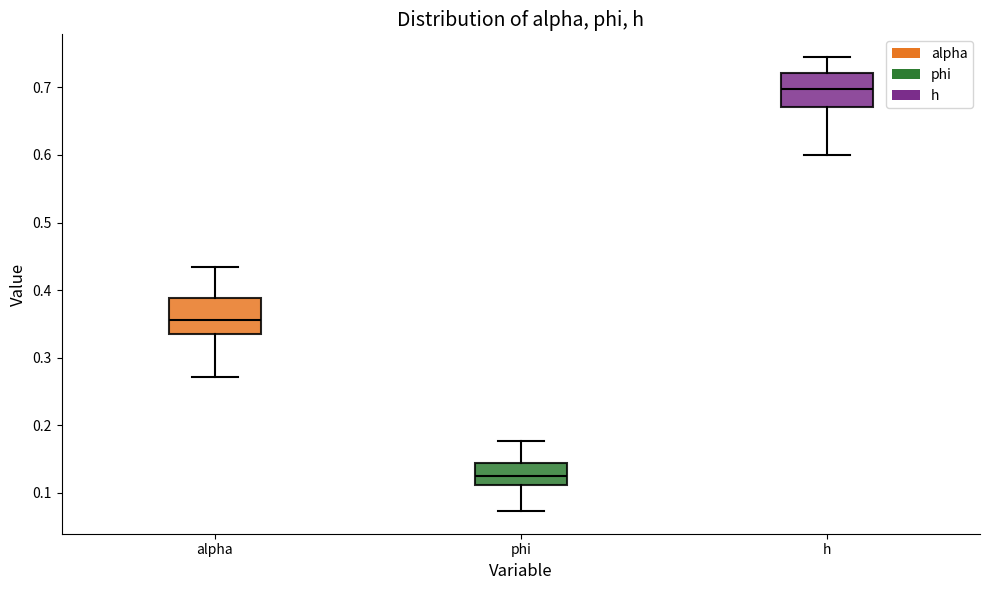

Which box's median line is the lowest?

phi